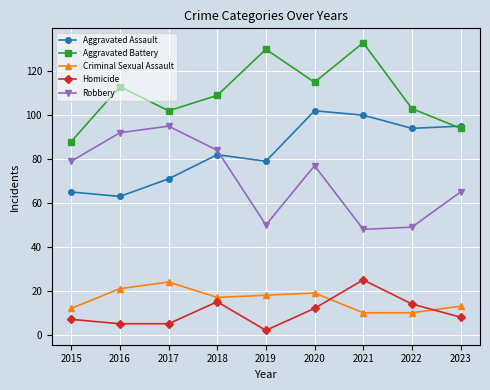

True or false: Aggravated Battery and Robbery intersect in this chart.

False